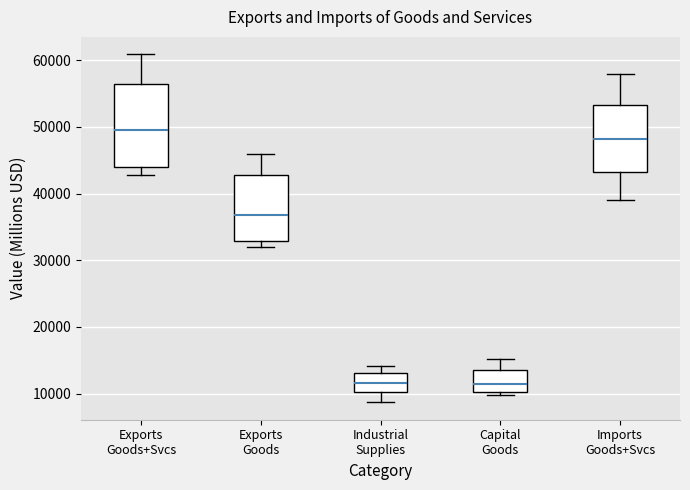

Which box's median line is the highest?

Exports Goods+Svcs